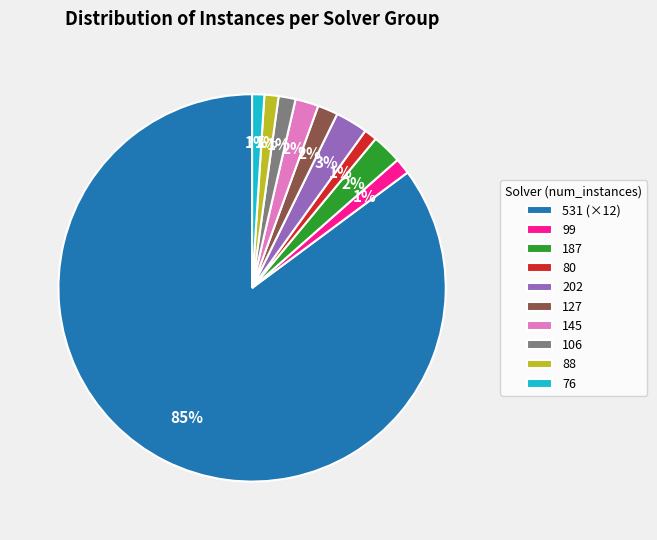

Count the number of slices in the pie.

10